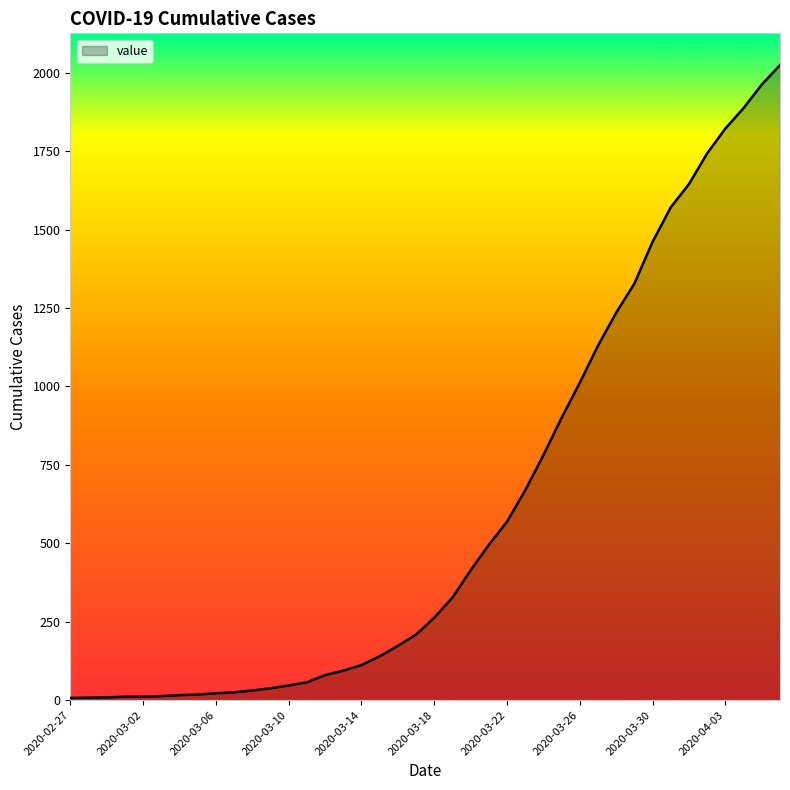

What is the difference between the maximum and minimum values?

2017